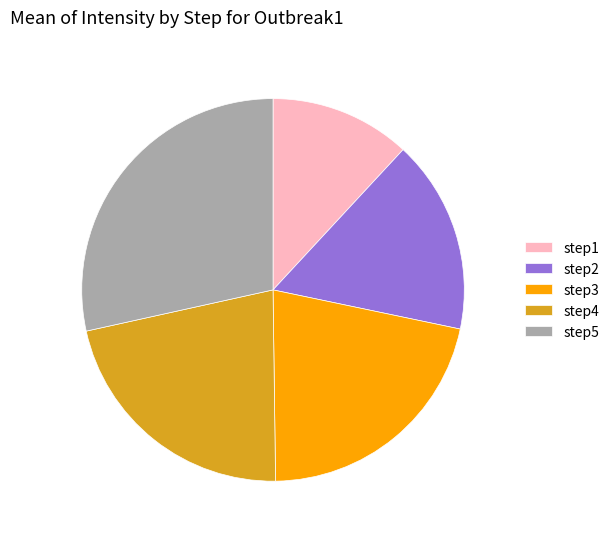

Combined, do step1 and step3 account for over 50%?

No